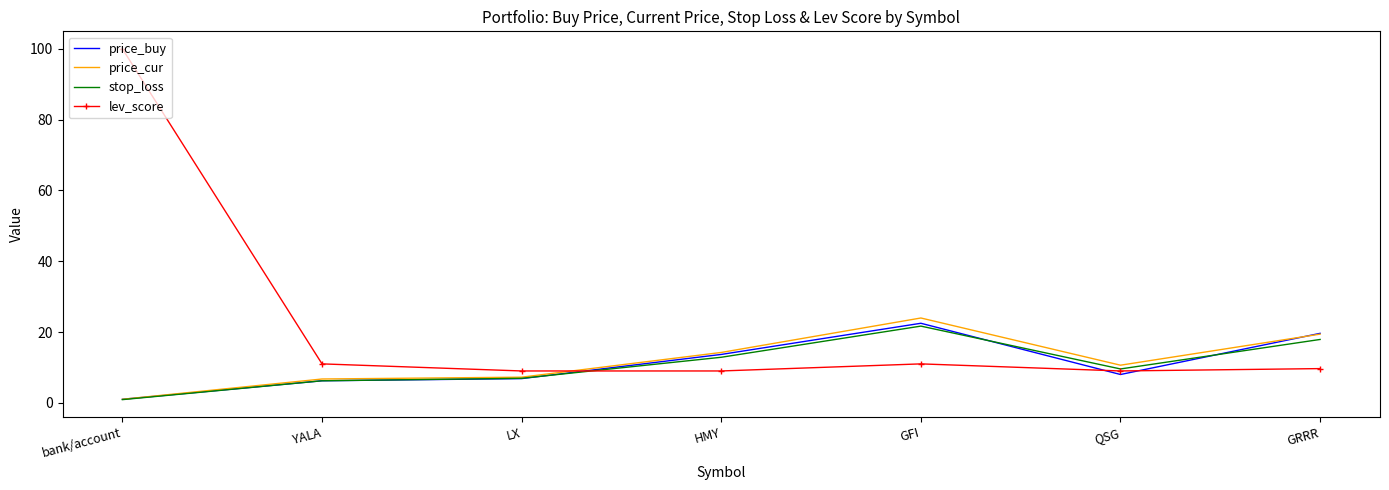

Between YALA and GFI, which series saw the biggest shift?

price_cur